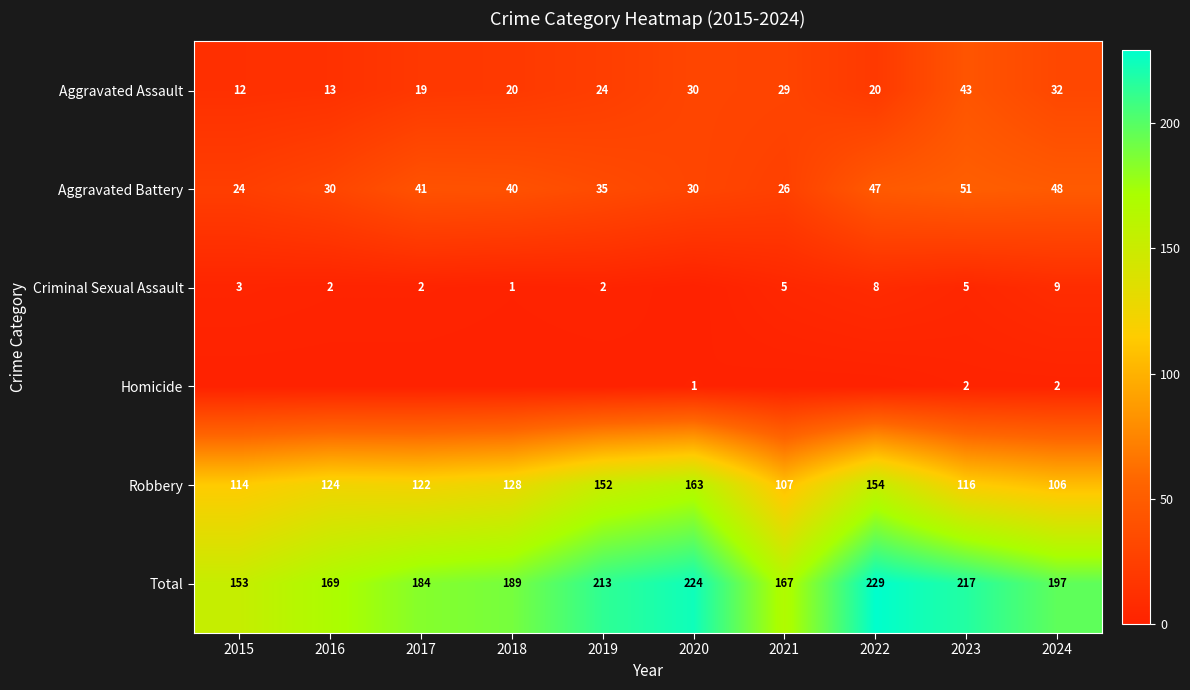

How many values in the Aggravated Battery series are below 40?

5